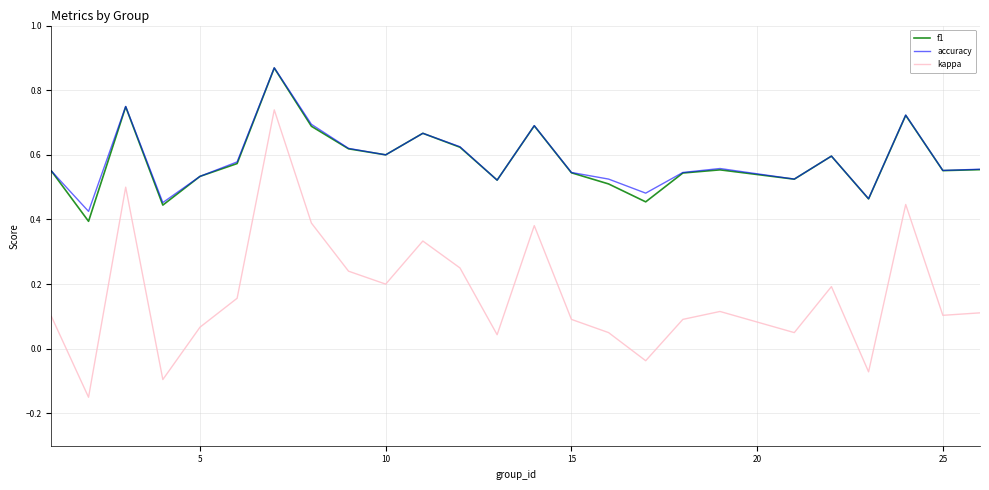

True or false: accuracy and kappa cross at least once.

False